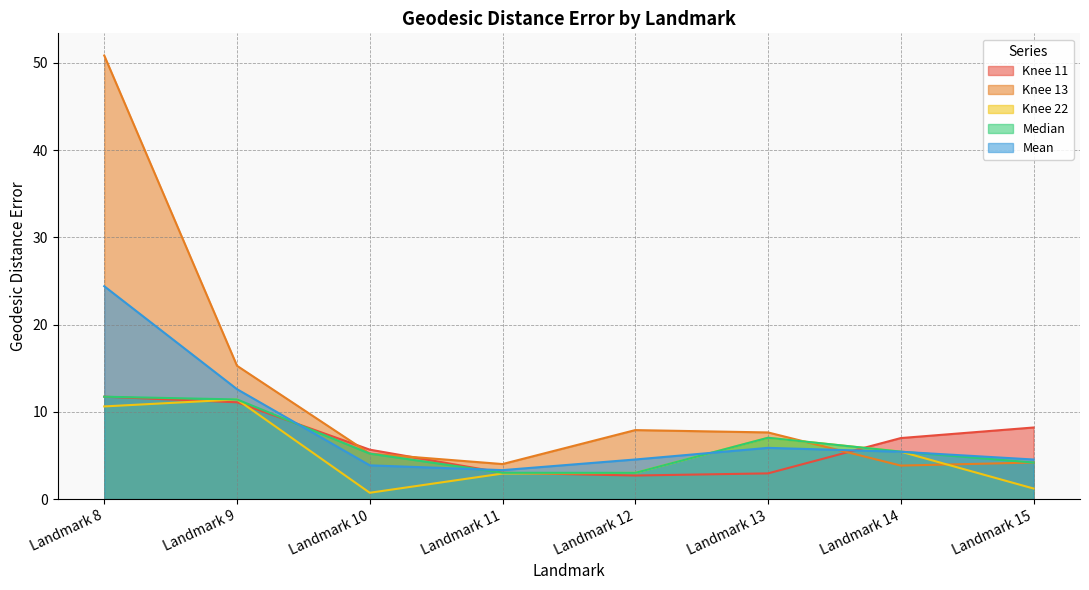

How many distinct data groups are displayed?

5